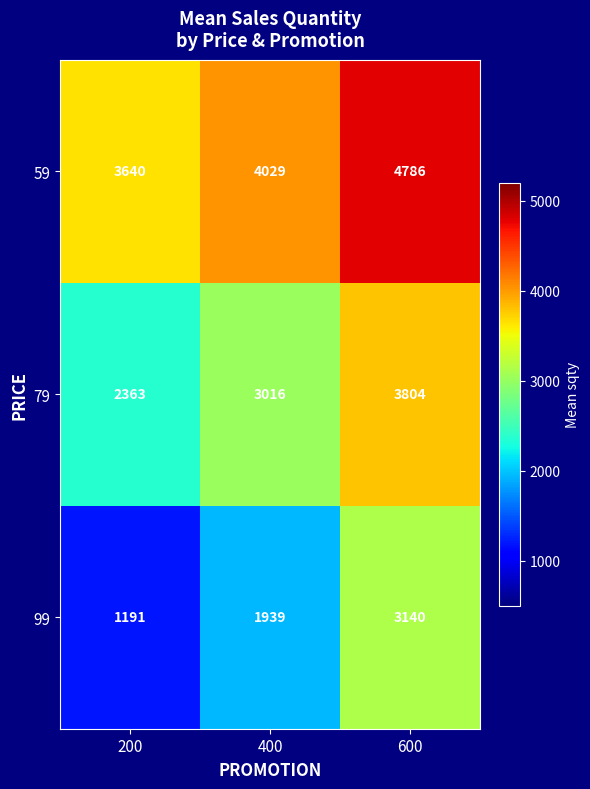

List the series in order of their peak value, lowest first.

99, 79, 59